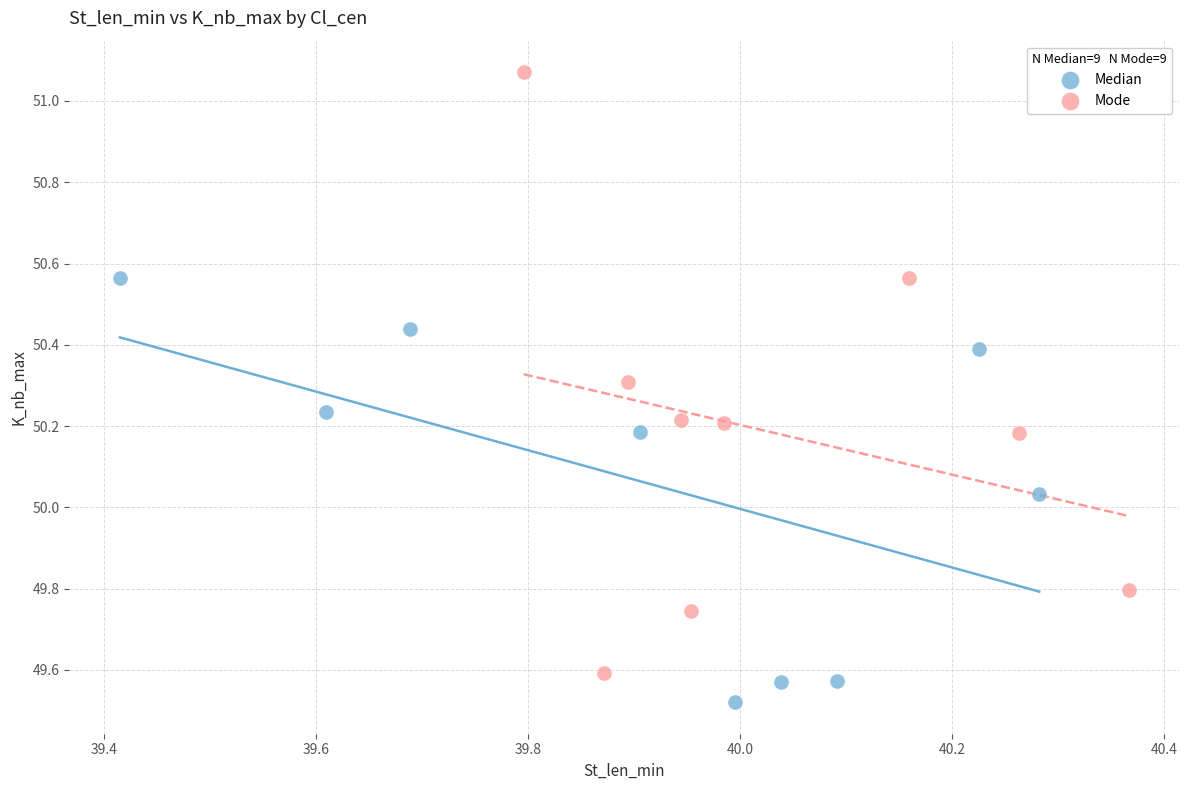

Which series reaches the maximum Y coordinate?

Mode